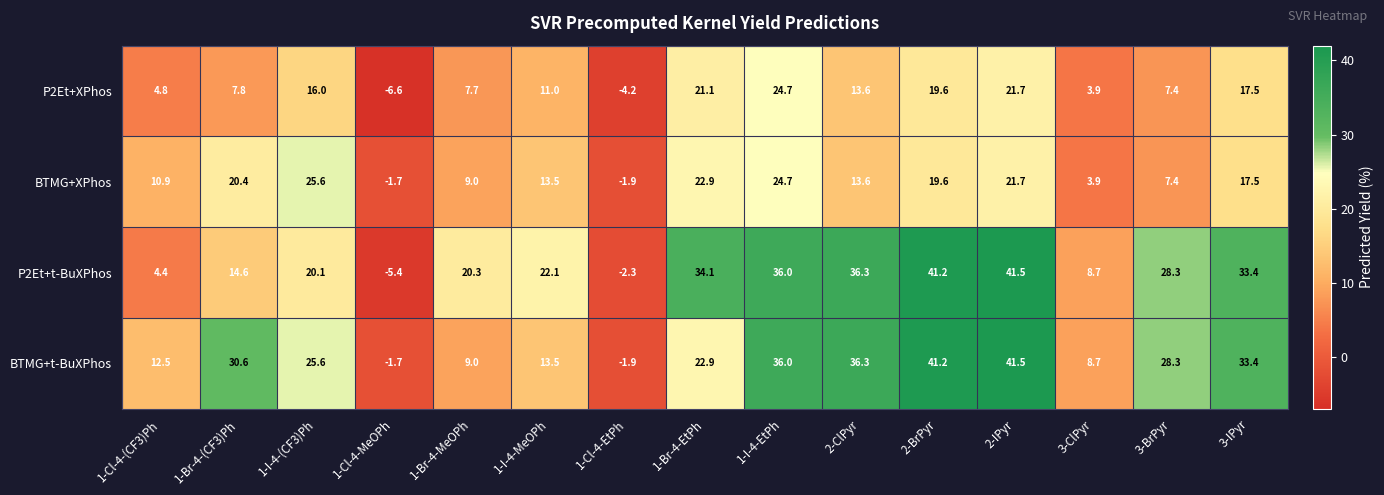

Which category has the highest value in the P2Et+XPhos series?

1-I-4-EtPh